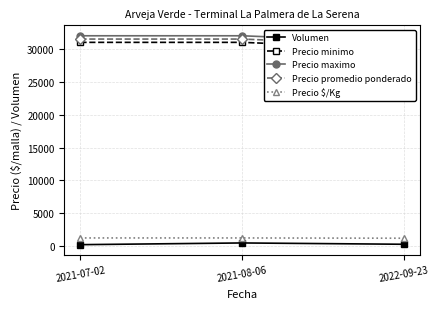

Reading left to right, extract all data points from this chart.

Volumen: 2021-07-02=240	2021-08-06=500	2022-09-23=300
Precio minimo: 2021-07-02=31000	2021-08-06=31000	2022-09-23=30000
Precio maximo: 2021-07-02=32000	2021-08-06=32000	2022-09-23=31000
Precio promedio ponderado: 2021-07-02=31500	2021-08-06=31500	2022-09-23=30500
Precio $/Kg: 2021-07-02=1260	2021-08-06=1260	2022-09-23=1220